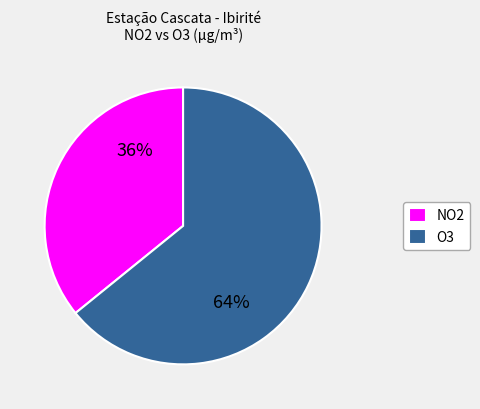

Which slice is the smallest?

NO2